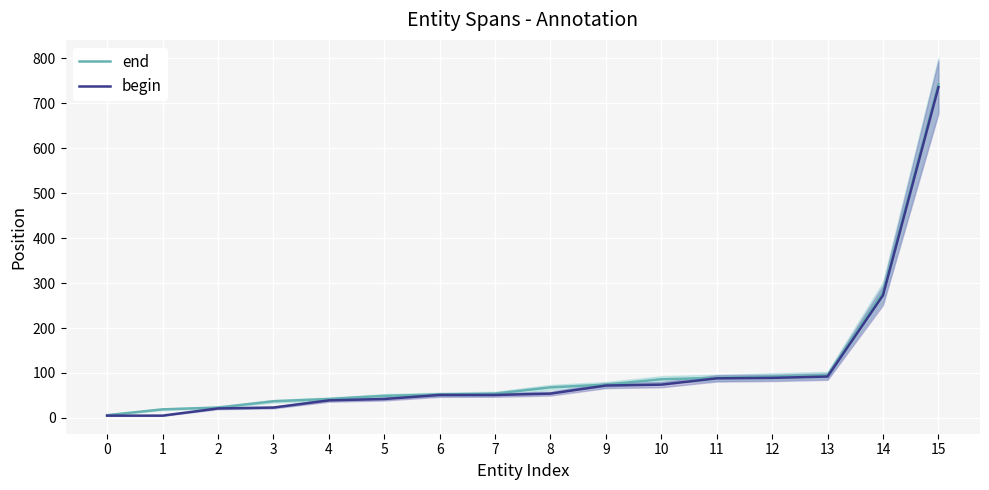

Reading left to right, transcribe all the data shown in this chart.

end: 0=6	1=19	2=23	3=37	4=42	5=49	6=52	7=54	8=68	9=74	10=86	11=89	12=92	13=95	14=280	15=742
begin: 0=5	1=5	2=21	3=23	4=39	5=42	6=51	7=51	8=54	9=72	10=74	11=88	12=89	13=92	14=273	15=736